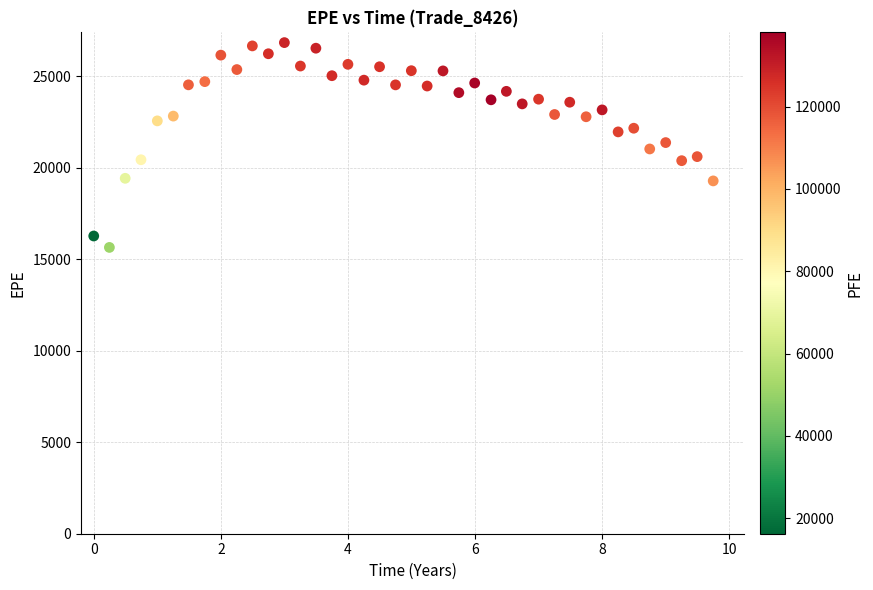

What is the range of X values (max minus min)?

9.7